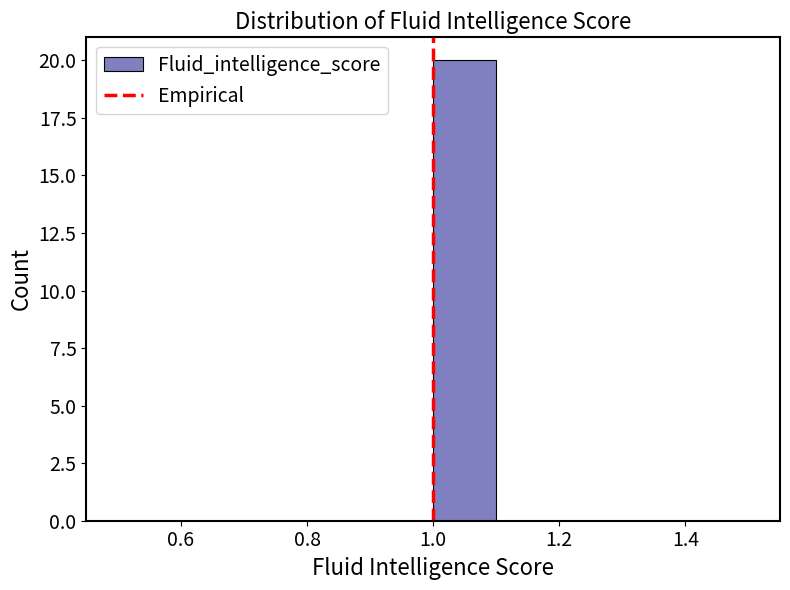

How tall is the bar that spans 1.0 to 1.1 on the x-axis? The values are not printed on the chart, so give them approximately, as read against the axis.

20